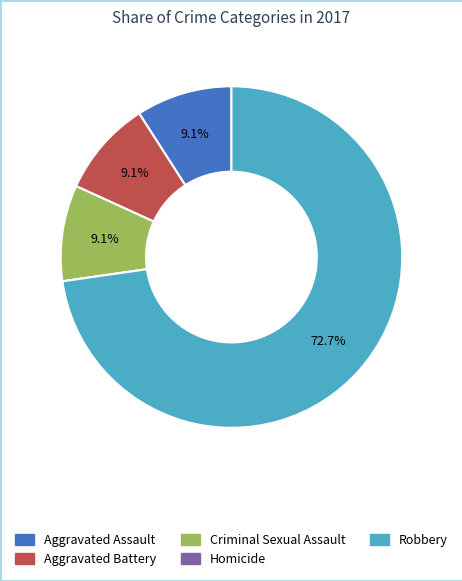

The Aggravated Assault slice represents 9% of the pie. True or false?

True